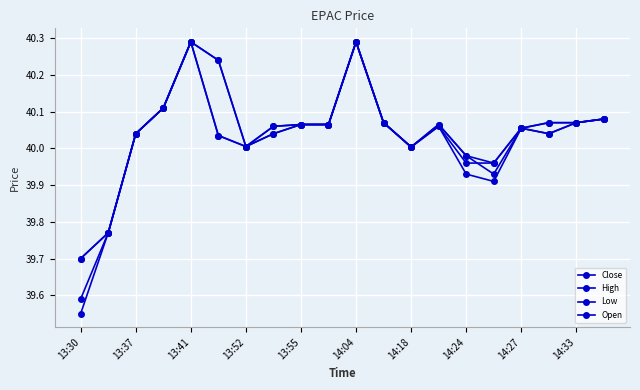

How many lines are shown in the chart?

4